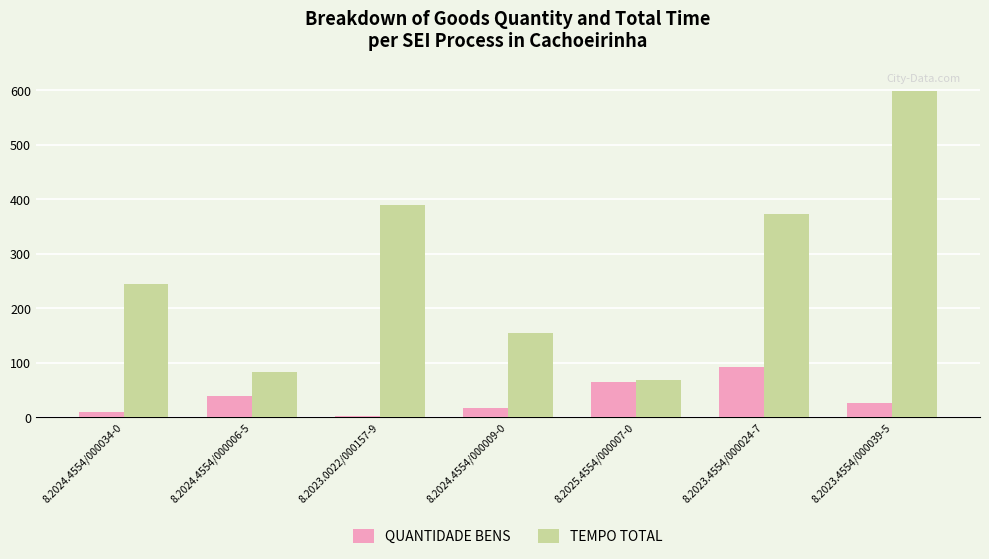

Which series has the widest spread of values?

TEMPO TOTAL